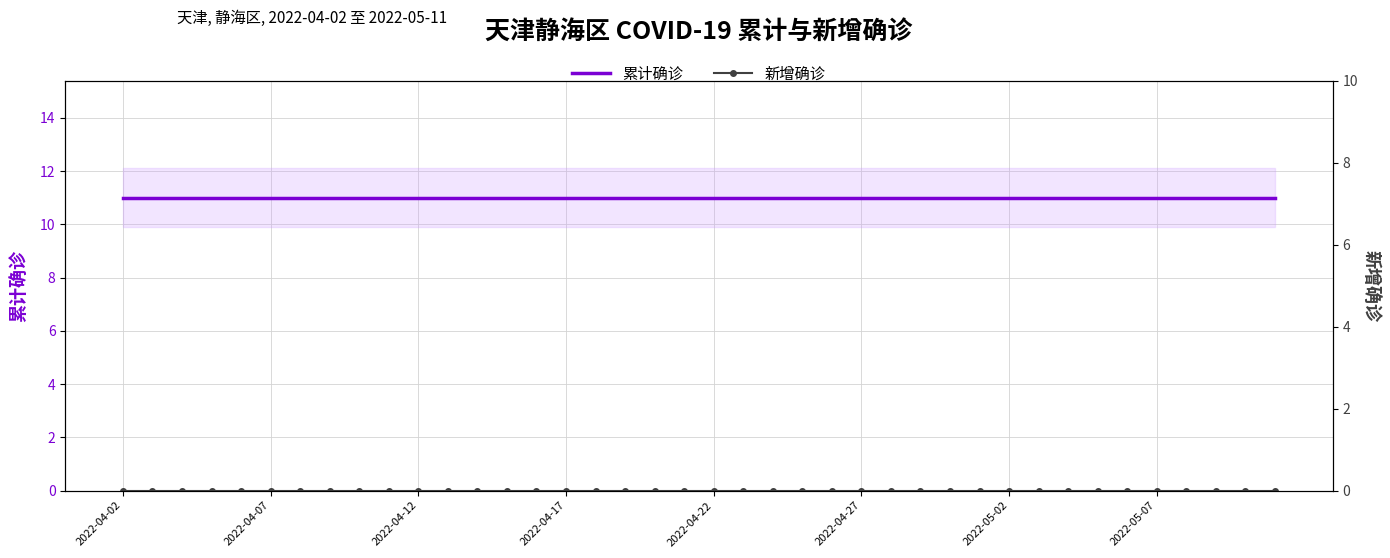

True or false: 累计确诊 and 新增确诊 intersect in this chart.

False